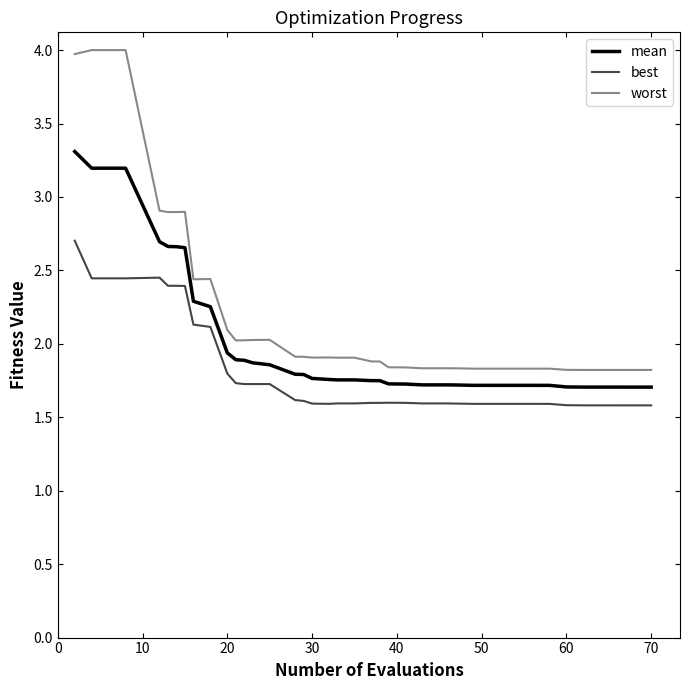

True or false: best and mean cross at least once.

False